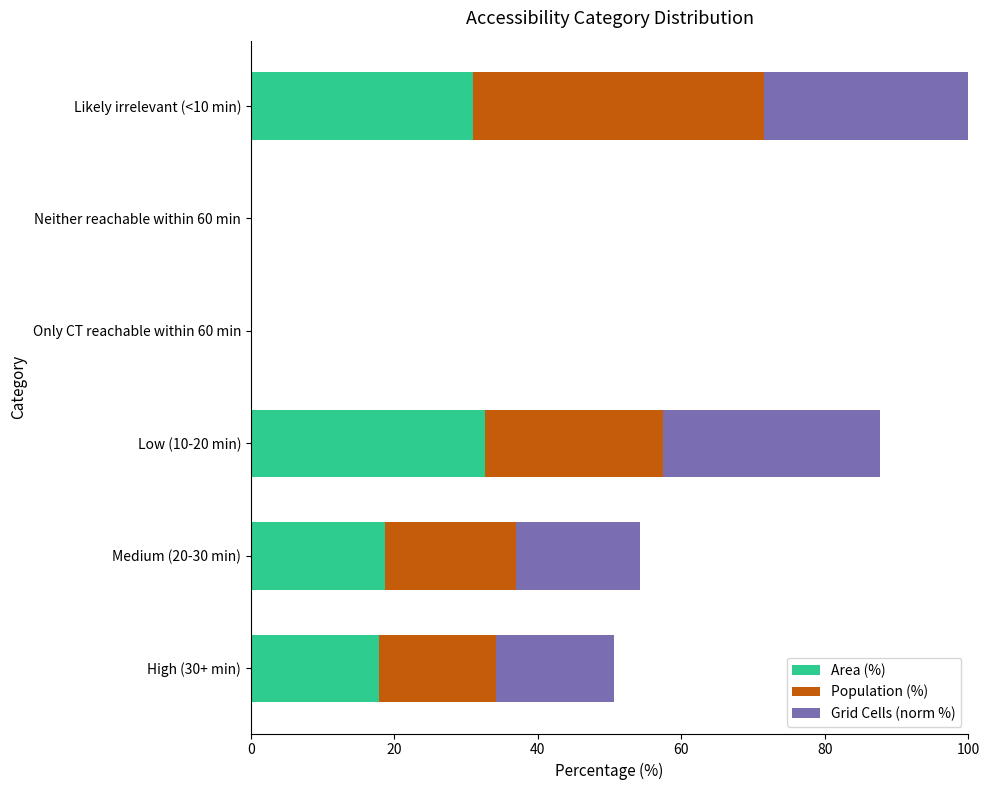

What is the sum of all Area (%) values?

100.0